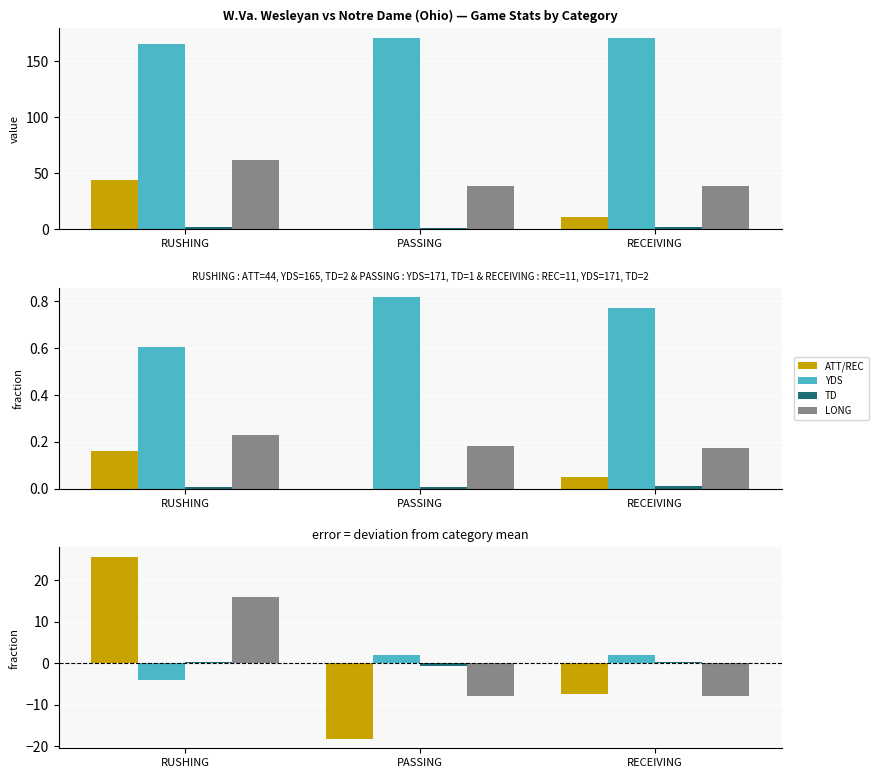

Which label corresponds to the smallest value in the chart?

PASSING